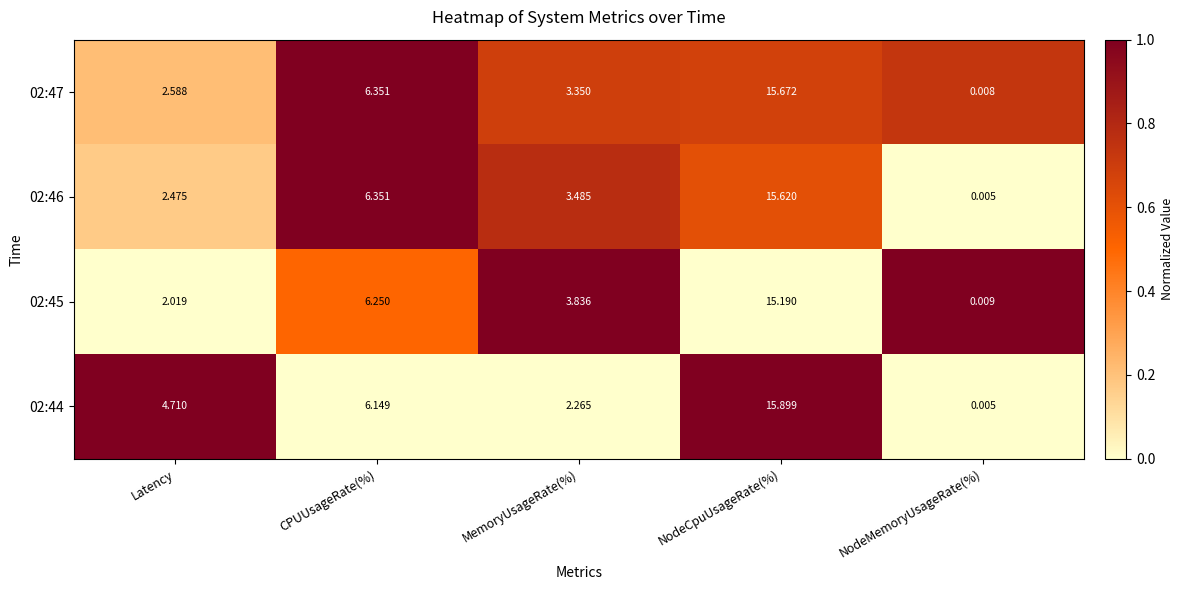

Rank the categories by 02:47 value from highest to lowest.

NodeCpuUsageRate(%), CPUUsageRate(%), MemoryUsageRate(%), Latency, NodeMemoryUsageRate(%)